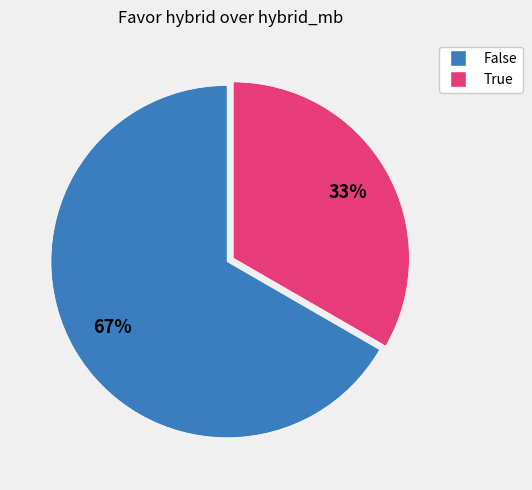

To the nearest percent, what percentage of the pie is True?

33%